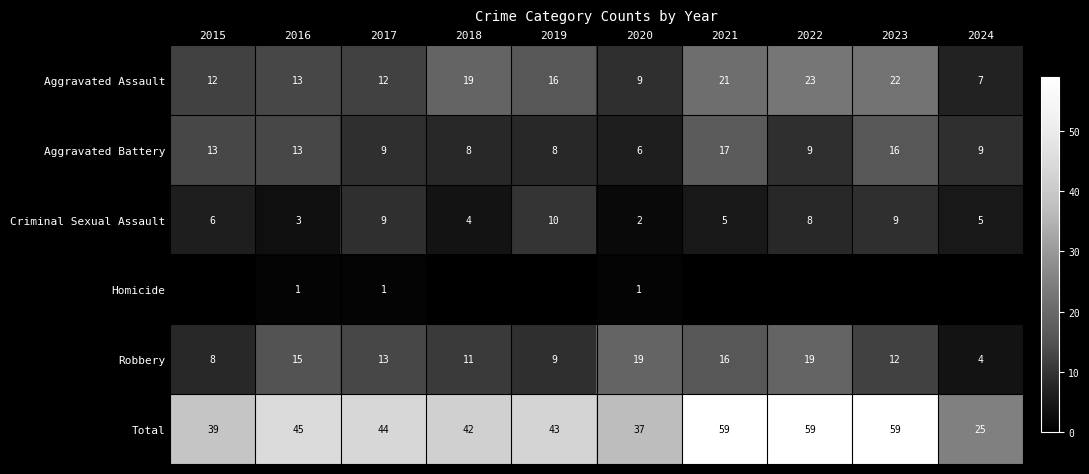

What is the minimum value for Aggravated Assault?

7